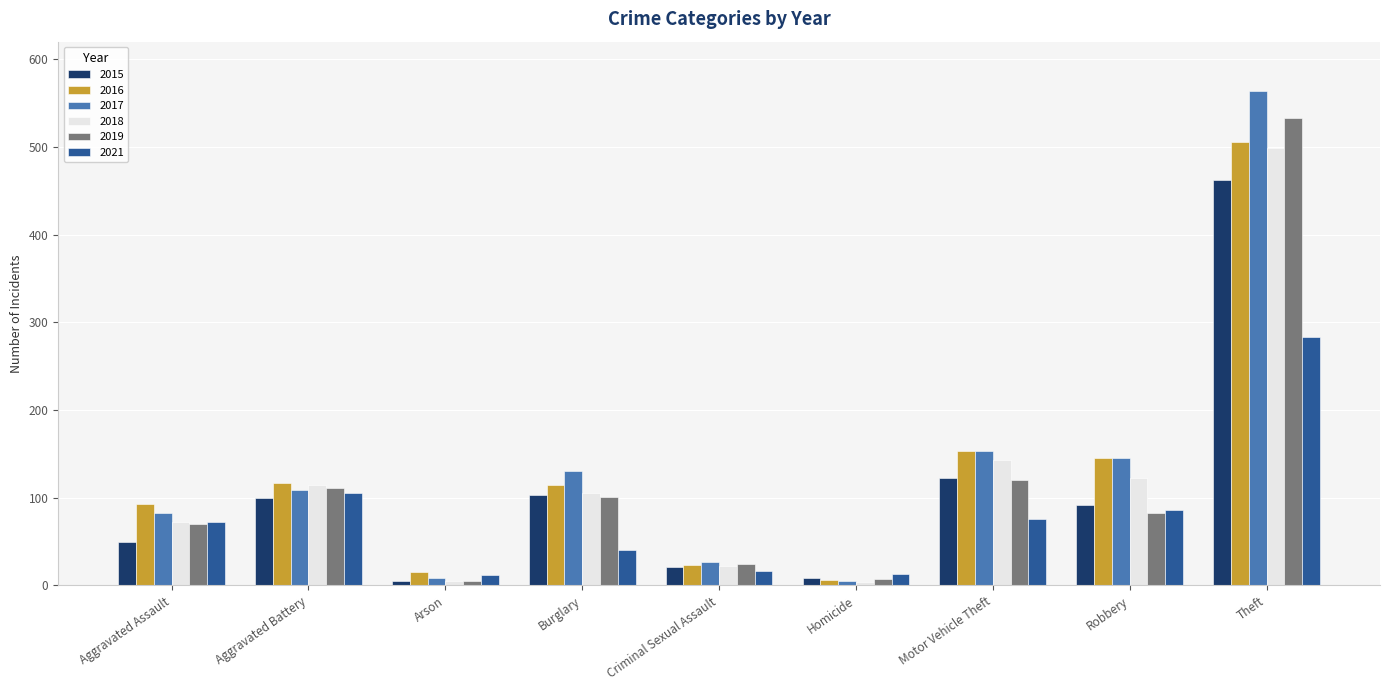

What is the value of the 2021 bar at the 6th from the left?

13